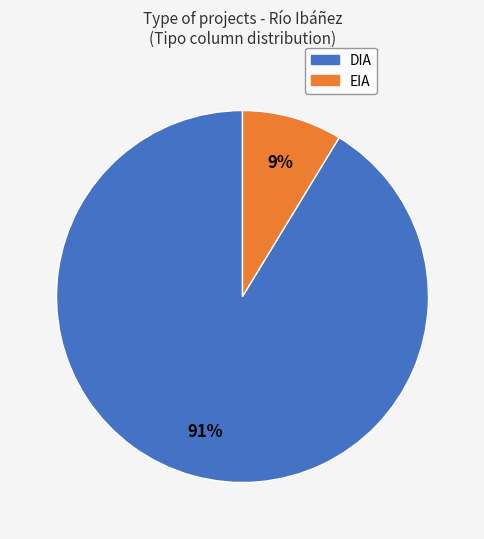

To the nearest percent, what is the combined percentage of EIA and DIA?

100%